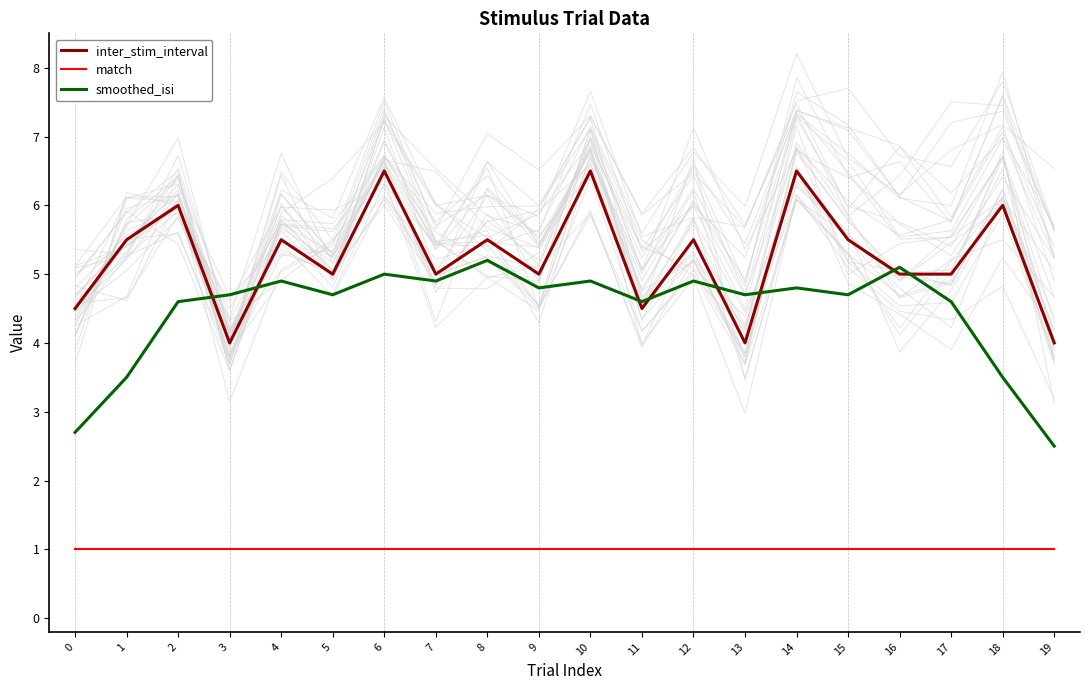

How many lines are shown in the chart?

3